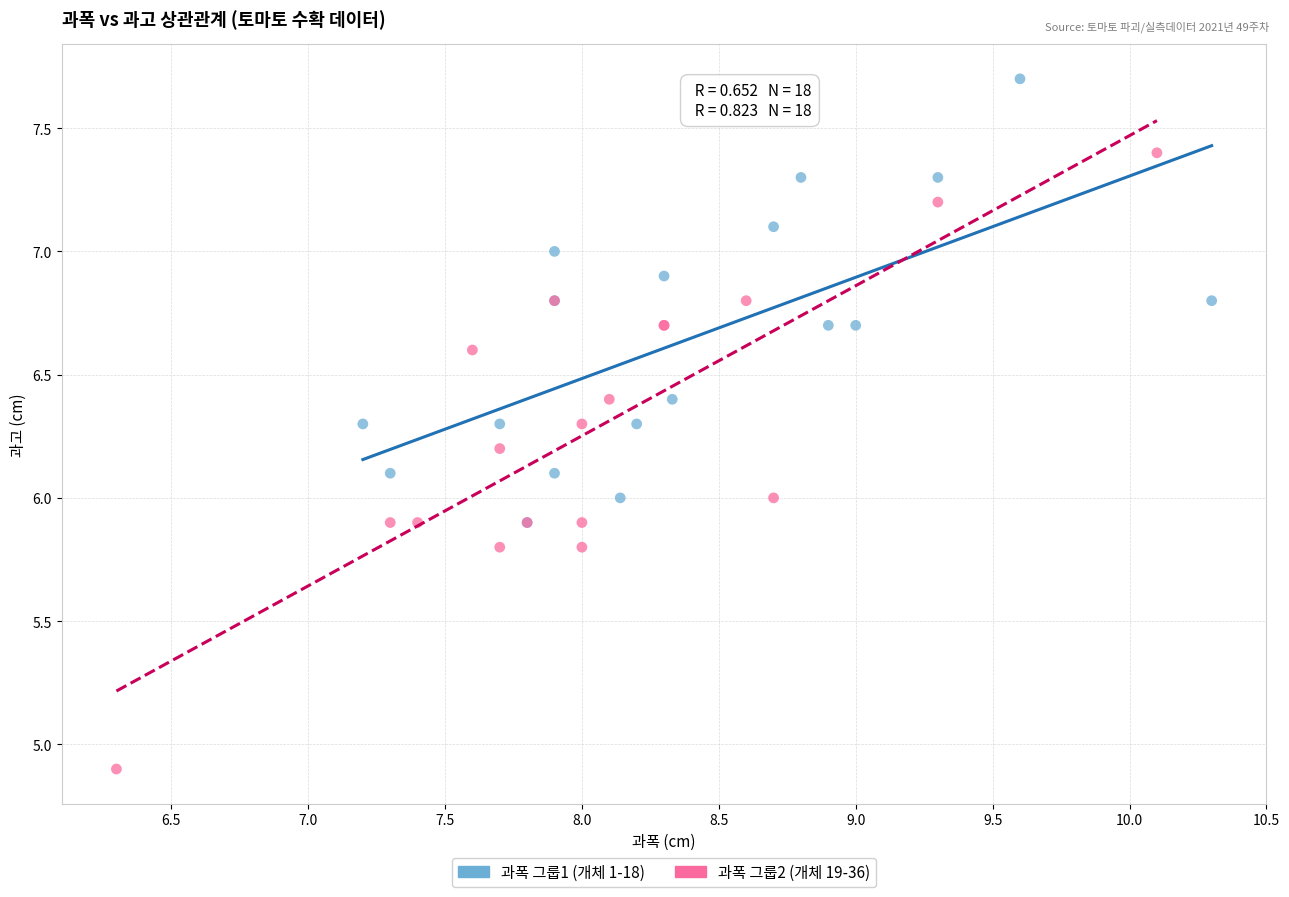

What are all the series names shown in the legend?

과폭 그룹1 (개체 1-18), 과폭 그룹2 (개체 19-36)